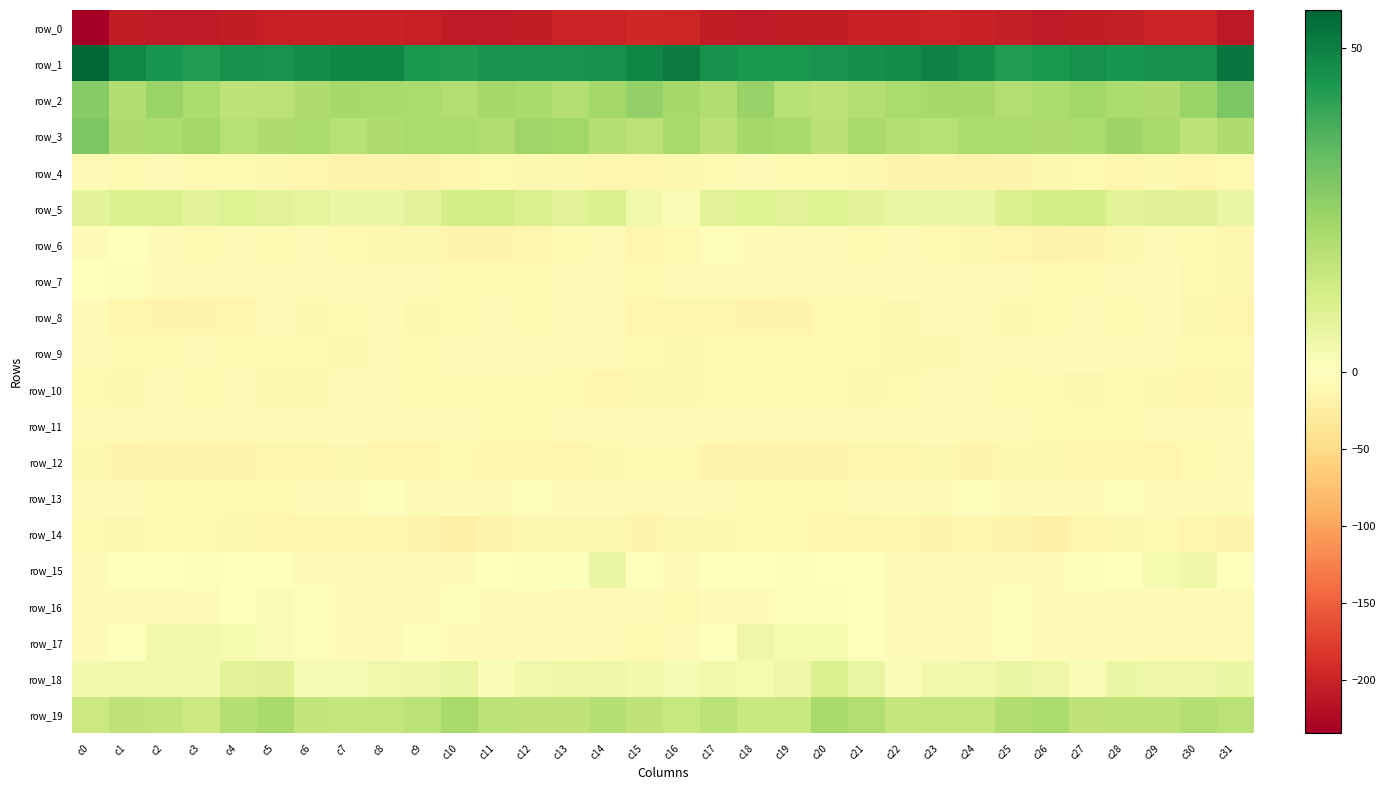

Reading left to right, list all the values displayed in this chart.

row_0: -234.5	-205.8	-207.8	-207.6	-205.6	-203.3	-200.1	-200.0	-200.1	-203.3	-207.2	-207.2	-205.4	-199.7	-199.0	-194.3	-196.3	-205.7	-208.4	-206.5	-205.6	-201.0	-200.7	-199.5	-201.1	-205.1	-207.5	-206.9	-203.4	-198.6	-198.7	-210.1
row_1: 55.9	48.0	45.1	43.6	45.9	45.5	47.4	48.6	48.7	44.7	43.7	45.6	45.8	45.6	45.9	48.6	51.3	46.0	44.1	44.5	45.7	46.6	47.3	49.5	47.3	43.6	44.2	46.2	45.1	46.2	46.0	52.5
row_2: 27.7	20.0	24.2	20.8	17.3	17.8	20.3	22.0	21.7	21.2	19.2	22.3	21.8	19.5	22.6	25.6	21.9	19.7	24.7	18.4	17.2	18.8	21.0	21.9	21.9	19.4	20.6	22.7	20.6	20.1	24.4	29.6
row_3: 29.0	20.5	20.7	22.7	18.6	20.4	21.2	18.4	20.2	21.2	20.6	20.0	23.2	22.9	18.9	17.5	21.6	18.1	22.6	21.5	18.3	21.6	19.5	18.7	21.2	20.7	20.5	20.9	23.8	21.8	17.5	20.4
row_4: -9.1	-9.2	-9.1	-9.7	-9.5	-11.1	-14.5	-16.6	-16.5	-17.1	-13.8	-10.3	-12.8	-12.0	-13.7	-14.6	-12.5	-10.3	-9.2	-9.5	-9.6	-12.5	-15.8	-16.4	-16.8	-16.6	-12.0	-10.7	-13.0	-12.2	-14.1	-10.0
row_5: 7.6	10.3	9.7	8.1	9.3	8.5	7.2	5.5	5.6	8.2	12.0	12.4	9.8	8.3	9.7	3.9	2.0	8.7	9.3	8.3	9.5	7.9	6.4	5.7	5.9	9.8	12.2	12.2	8.3	8.8	9.1	6.1
row_6: -5.3	-1.0	-4.6	-9.7	-8.1	-10.2	-9.1	-9.8	-11.5	-11.8	-16.5	-15.7	-13.5	-9.2	-8.3	-13.3	-10.7	-2.5	-7.2	-9.0	-8.9	-10.1	-8.6	-10.8	-11.2	-13.8	-16.8	-14.8	-12.4	-8.0	-10.2	-12.1
row_7: -0.9	-2.7	-5.4	-9.0	-8.2	-9.0	-7.3	-6.0	-8.2	-7.7	-9.9	-9.9	-9.7	-6.8	-8.1	-10.5	-7.3	-4.2	-6.9	-8.8	-8.7	-8.4	-6.7	-6.1	-8.7	-7.9	-10.6	-9.6	-9.1	-6.4	-10.1	-11.1
row_8: -7.9	-13.2	-14.9	-15.9	-12.8	-9.1	-12.2	-10.2	-7.9	-11.3	-10.9	-8.1	-9.9	-7.8	-8.8	-13.1	-14.4	-14.5	-14.9	-15.8	-10.6	-9.7	-12.7	-8.4	-9.1	-11.8	-9.3	-8.7	-10.0	-6.9	-11.3	-14.2
row_9: -8.3	-10.6	-10.1	-8.8	-9.9	-10.6	-10.6	-12.5	-9.0	-9.6	-6.4	-4.3	-6.9	-8.2	-8.5	-10.9	-11.7	-10.9	-9.2	-9.2	-10.2	-10.3	-11.7	-11.5	-8.7	-9.0	-4.8	-5.2	-8.1	-7.7	-9.7	-10.9
row_10: -10.9	-11.4	-9.0	-10.0	-9.1	-12.4	-11.3	-8.3	-8.1	-10.5	-10.6	-10.8	-10.3	-11.0	-14.0	-12.6	-11.5	-10.4	-9.4	-9.6	-10.0	-12.7	-10.1	-7.7	-9.0	-10.9	-10.3	-11.3	-9.9	-12.3	-14.0	-11.5
row_11: -8.1	-7.2	-8.0	-9.1	-8.6	-6.3	-5.3	-5.4	-7.4	-7.6	-9.0	-9.8	-9.6	-8.9	-8.6	-6.4	-6.2	-6.8	-8.7	-9.0	-7.9	-5.5	-5.4	-6.0	-7.8	-7.8	-9.5	-10.0	-9.3	-9.0	-7.7	-5.4
row_12: -12.4	-15.0	-17.7	-15.3	-15.7	-13.5	-12.9	-12.3	-14.3	-13.4	-10.5	-14.4	-13.8	-14.6	-12.0	-9.5	-10.9	-16.0	-16.9	-15.3	-15.2	-12.9	-13.1	-12.5	-15.0	-11.7	-11.8	-14.5	-14.0	-14.5	-10.1	-8.0
row_13: -5.8	-7.2	-9.7	-10.3	-10.1	-10.3	-6.4	-5.2	-2.0	-4.2	-7.2	-5.2	-2.6	-4.1	-5.8	-7.8	-6.6	-7.8	-10.1	-10.1	-10.6	-8.8	-6.1	-3.9	-1.9	-6.1	-6.6	-4.1	-2.7	-4.9	-6.7	-6.6
row_14: -9.6	-11.6	-10.1	-9.7	-11.9	-13.5	-13.6	-14.4	-14.5	-15.6	-20.7	-16.1	-11.2	-11.2	-11.6	-16.0	-12.3	-11.4	-9.4	-10.2	-12.9	-13.4	-14.1	-14.7	-14.2	-17.8	-20.2	-13.4	-11.5	-10.6	-14.0	-15.7
row_15: -6.5	-1.4	-0.5	-3.5	-1.4	-0.0	-4.0	-6.6	-6.1	-5.4	-5.4	-1.4	1.2	0.8	5.2	-0.8	-4.5	-0.6	-1.6	-2.9	-0.7	-0.8	-5.7	-6.5	-5.9	-5.3	-4.6	0.6	0.3	2.7	4.5	0.4
row_16: -5.8	-4.8	-5.3	-3.9	0.1	1.4	-3.0	-6.2	-6.9	-4.4	-3.4	-4.3	-4.5	-7.6	-4.9	-8.3	-10.0	-5.9	-4.6	-2.5	1.1	0.3	-4.9	-6.6	-6.3	-3.6	-4.0	-3.8	-6.0	-7.0	-4.7	-8.0
row_17: -5.2	-1.5	4.2	3.6	2.6	2.0	-3.2	-5.4	-6.0	-3.1	-5.2	-7.8	-5.4	-7.2	-8.5	-9.5	-8.2	0.4	5.0	3.0	2.8	0.2	-4.7	-5.5	-5.2	-3.2	-6.6	-7.3	-4.9	-8.6	-8.2	-9.2
row_18: 3.6	4.1	3.2	3.7	7.9	8.9	2.4	2.3	4.1	4.8	6.2	2.1	4.3	5.2	4.9	3.8	2.5	4.2	2.9	5.0	9.7	6.2	1.3	3.6	4.0	5.9	4.7	1.9	5.6	4.8	5.0	5.6
row_19: 14.3	16.9	16.2	13.9	19.0	21.6	16.4	15.5	16.1	17.6	21.6	17.8	16.9	17.0	18.9	16.9	15.3	17.7	14.8	14.8	21.7	19.3	15.3	16.0	16.1	19.7	20.7	16.7	17.1	17.3	19.6	17.7